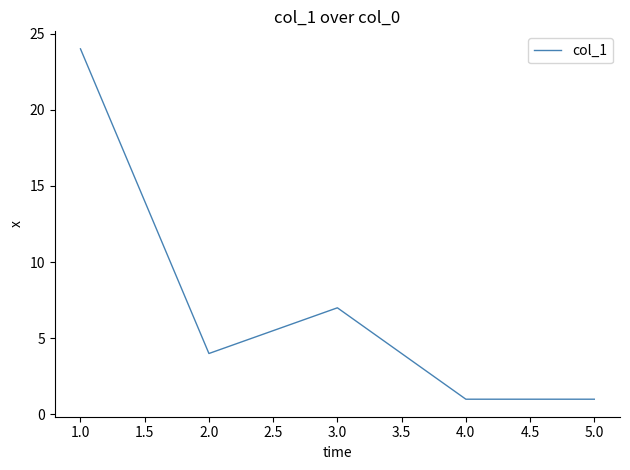

What is the average value?

7